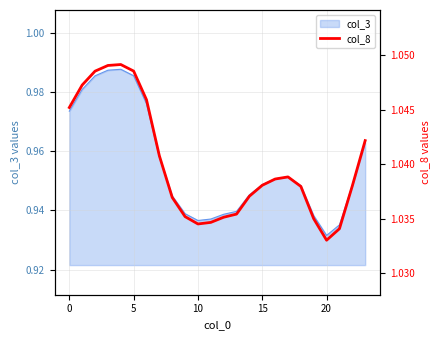

Does the chart have visible grid lines?

Yes